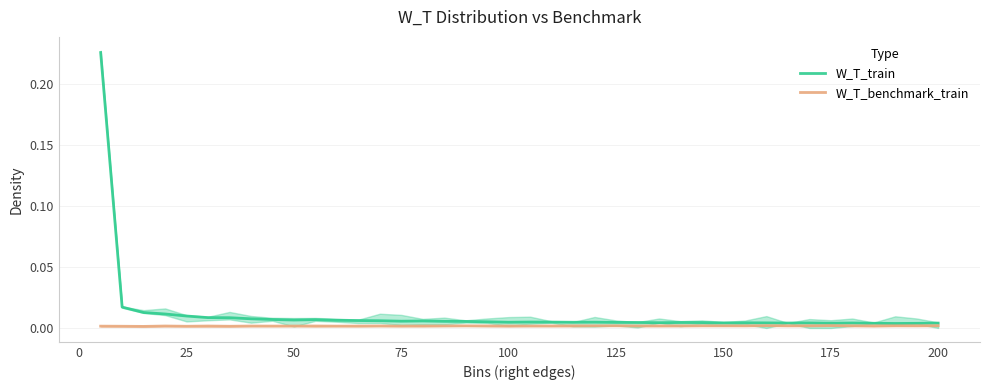

True or false: W_T_train and W_T_benchmark_train cross at least once.

False